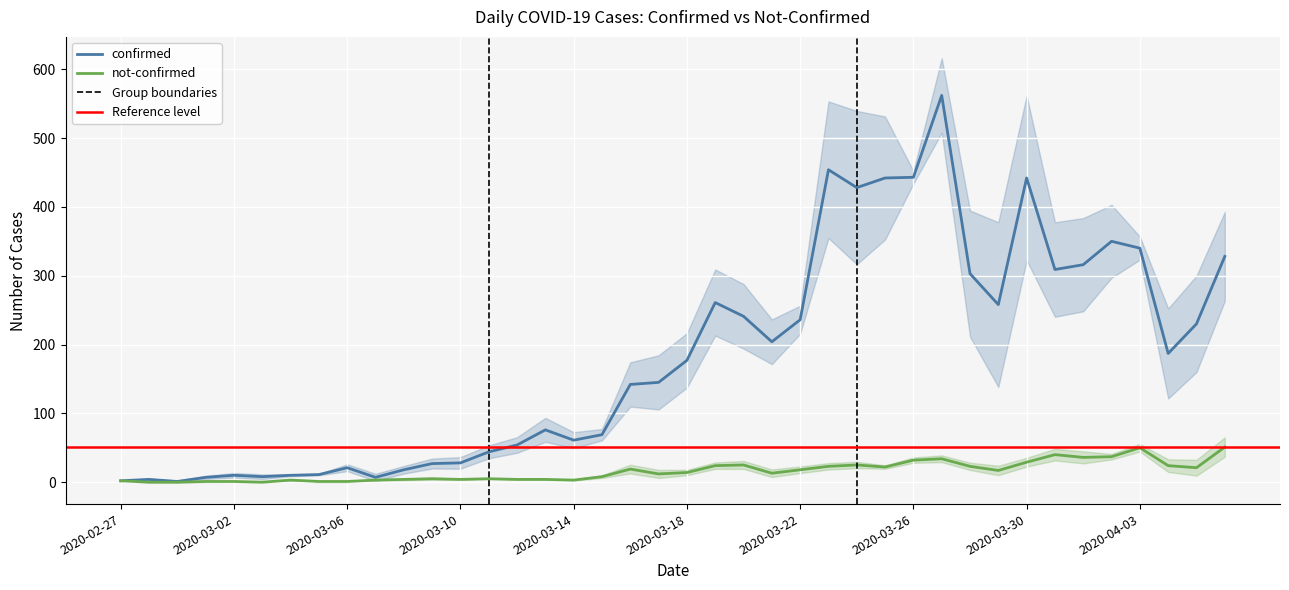

What is the label of the 36th point from the left?

2020-04-02